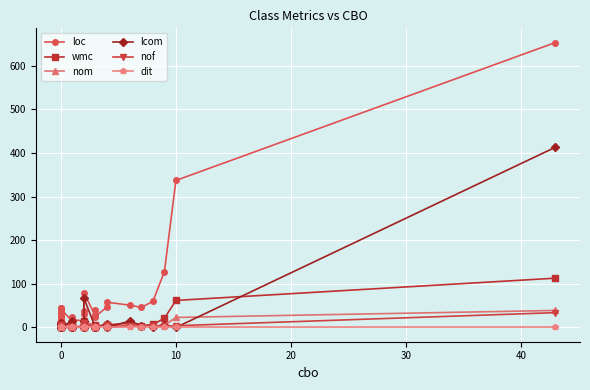

Reading left to right, transcribe all the data shown in this chart.

loc: 35	45	21	23	33	3	12	26	45	17	42	14	17	23	18	15	38	15	30	79	26	29	39	25	47	58	51	46	60	128	337	653
wmc: 6	8	3	4	5	0	0	4	8	0	8	6	2	4	1	3	6	2	2	15	2	5	4	2	6	6	10	4	7	21	62	113
nom: 6	8	3	4	5	0	0	4	8	0	2	6	1	4	1	3	6	1	1	15	1	2	2	2	5	1	7	4	3	5	23	39
lcom: 7	10	0	0	0	0	0	0	10	0	1	15	0	0	0	3	15	0	0	67	0	1	1	1	8	0	15	4	1	6	0	413
nof: 4	5	2	2	2	0	4	3	6	5	0	0	0	2	1	0	1	0	0	10	0	1	0	0	5	0	4	2	4	3	4	34
dit: 1	1	1	1	1	1	1	1	1	1	1	1	1	1	1	1	1	2	1	1	1	1	2	2	1	1	1	2	1	1	1	1